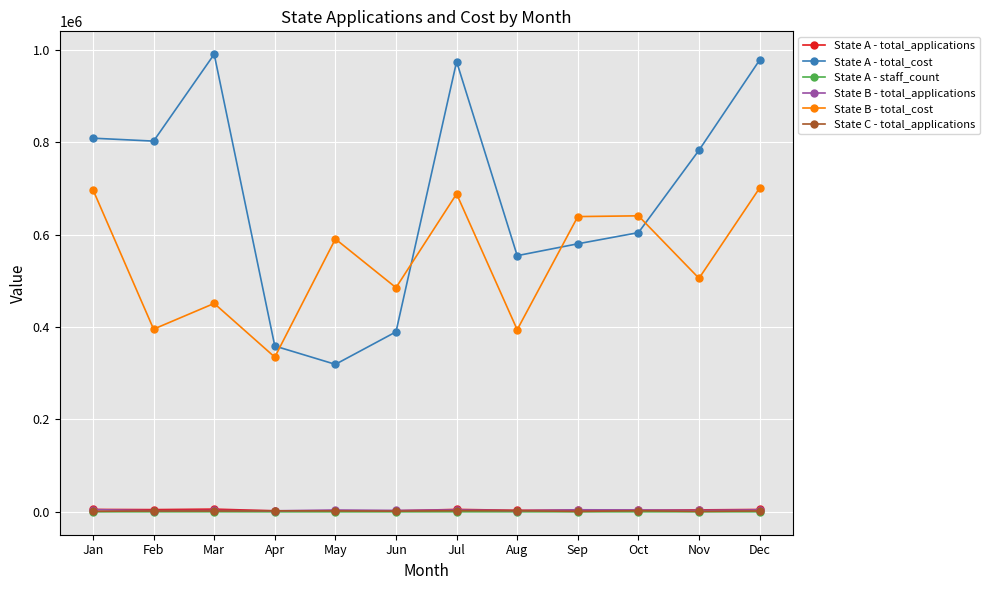

At which category does State B - total_cost reach its first local valley?

Feb